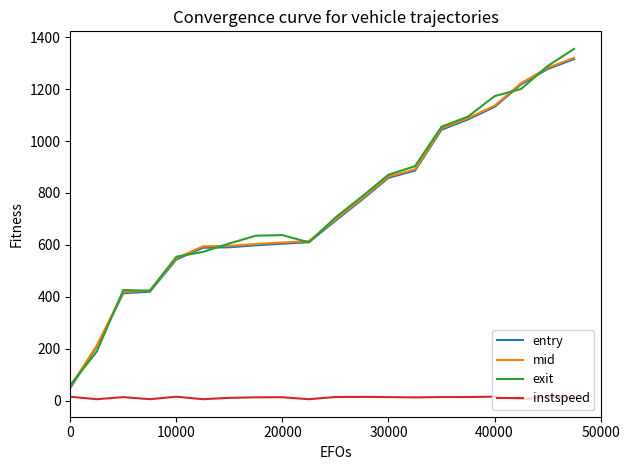

What is the lowest value of the mid series?

53.3